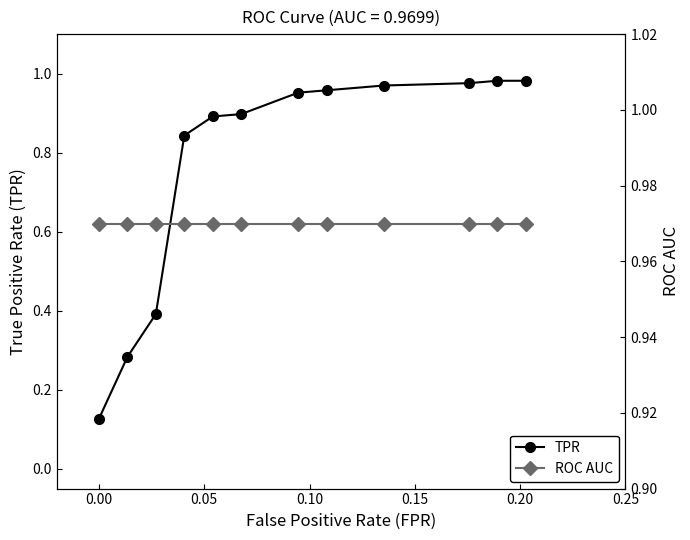

Does the chart have visible grid lines?

No